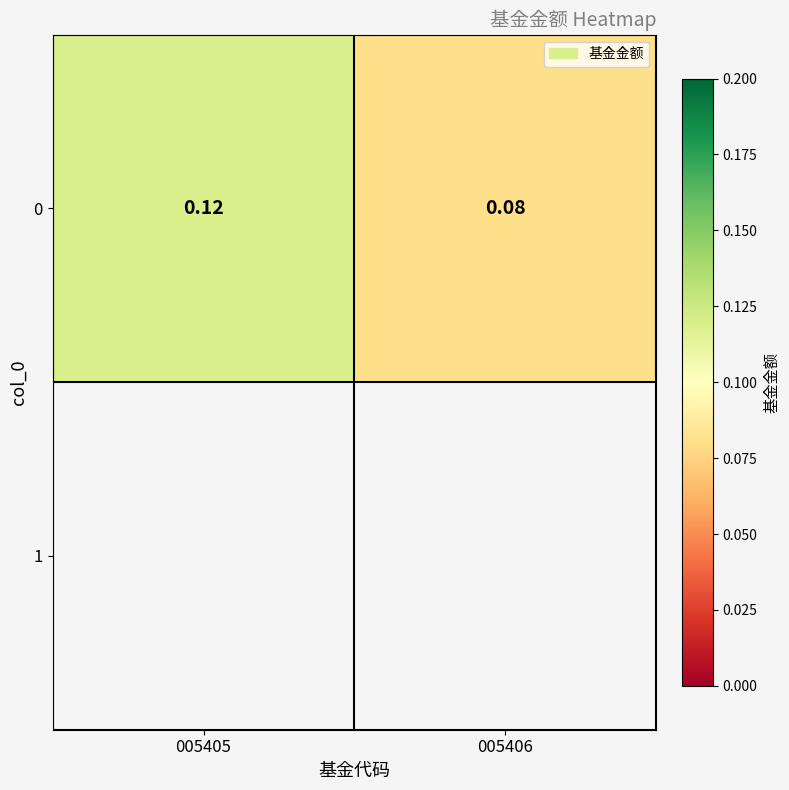

Reading left to right, extract all data points from this chart.

0.1	0.1